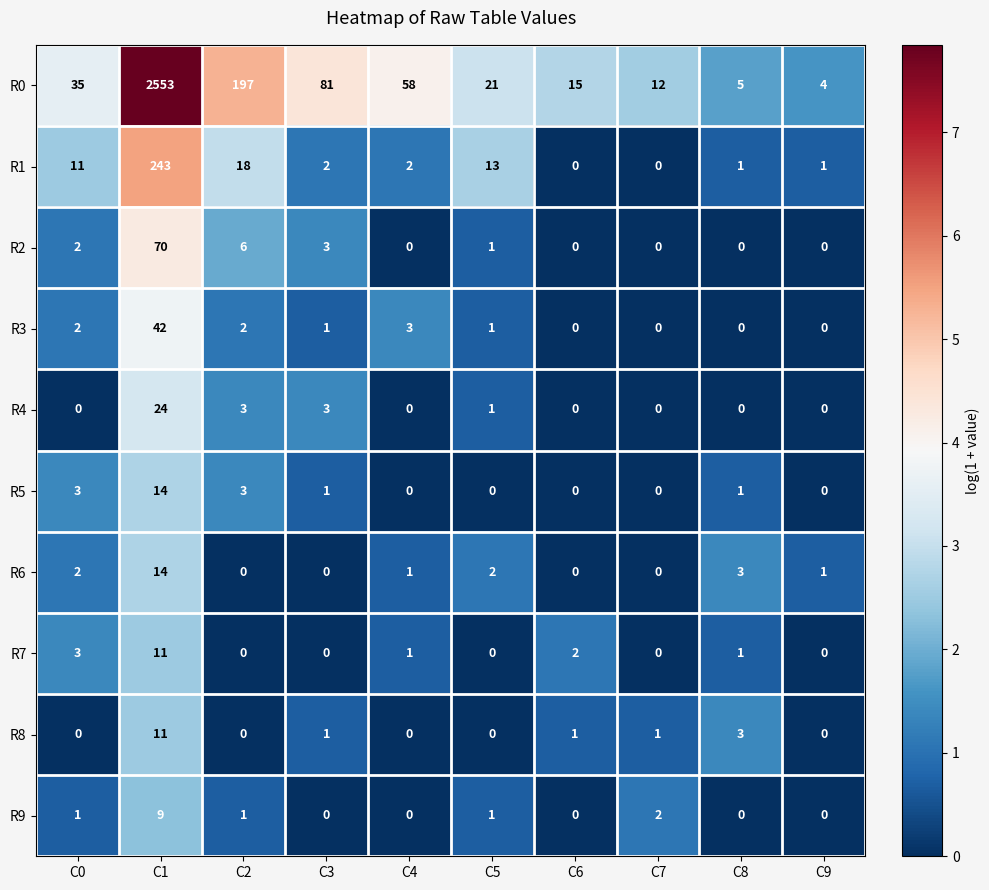

What is the spread (max minus min) of values at C3?

81